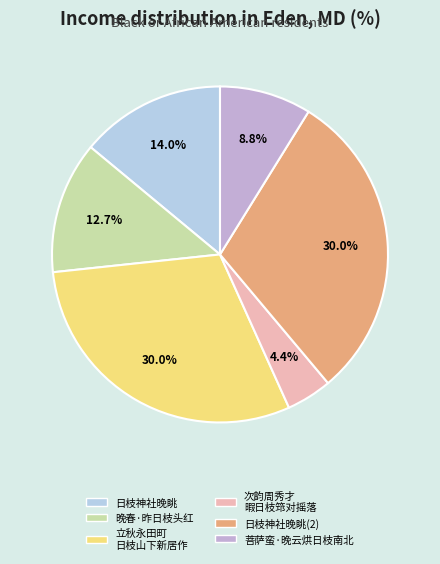

Is 次韵周秀才 暇日枝筇对摇落 the majority of the pie?

No